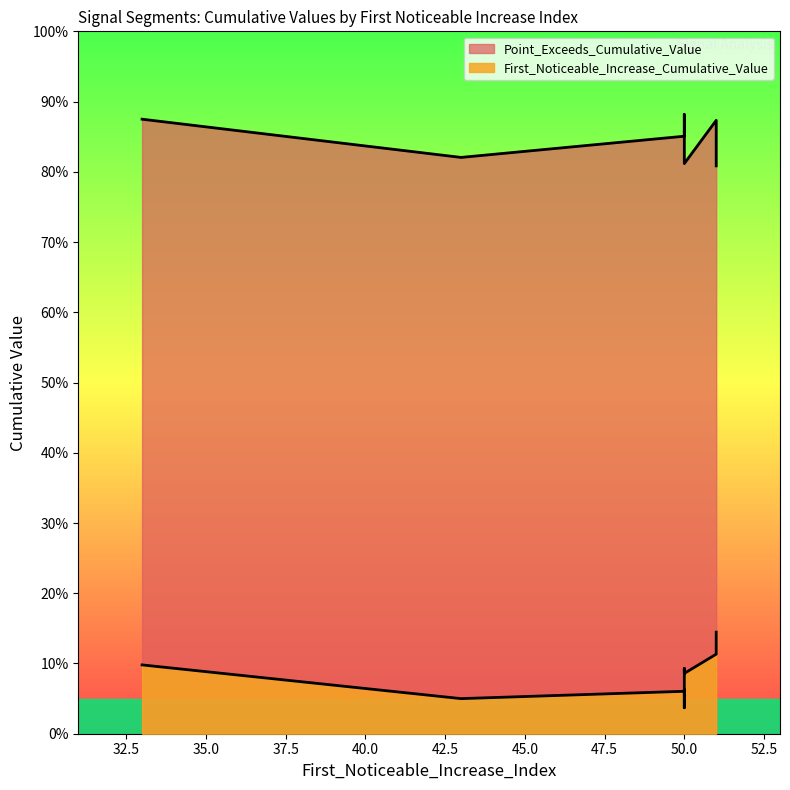

What is the maximum value shown in the chart?

0.9